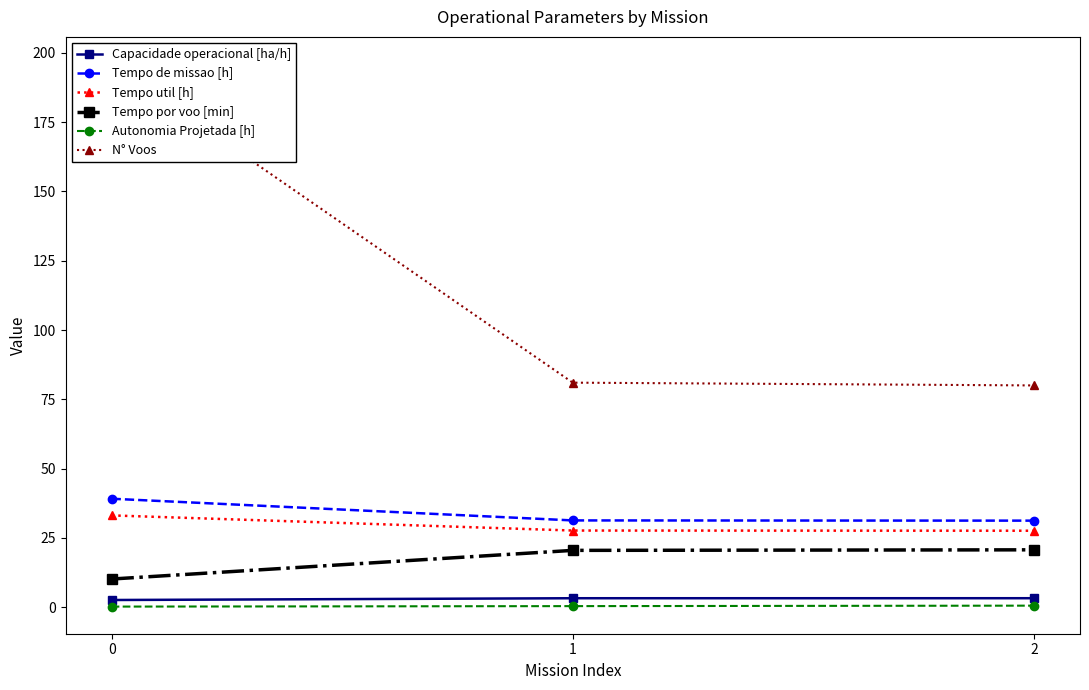

Between 0 and 2, which series saw the biggest shift?

N° Voos